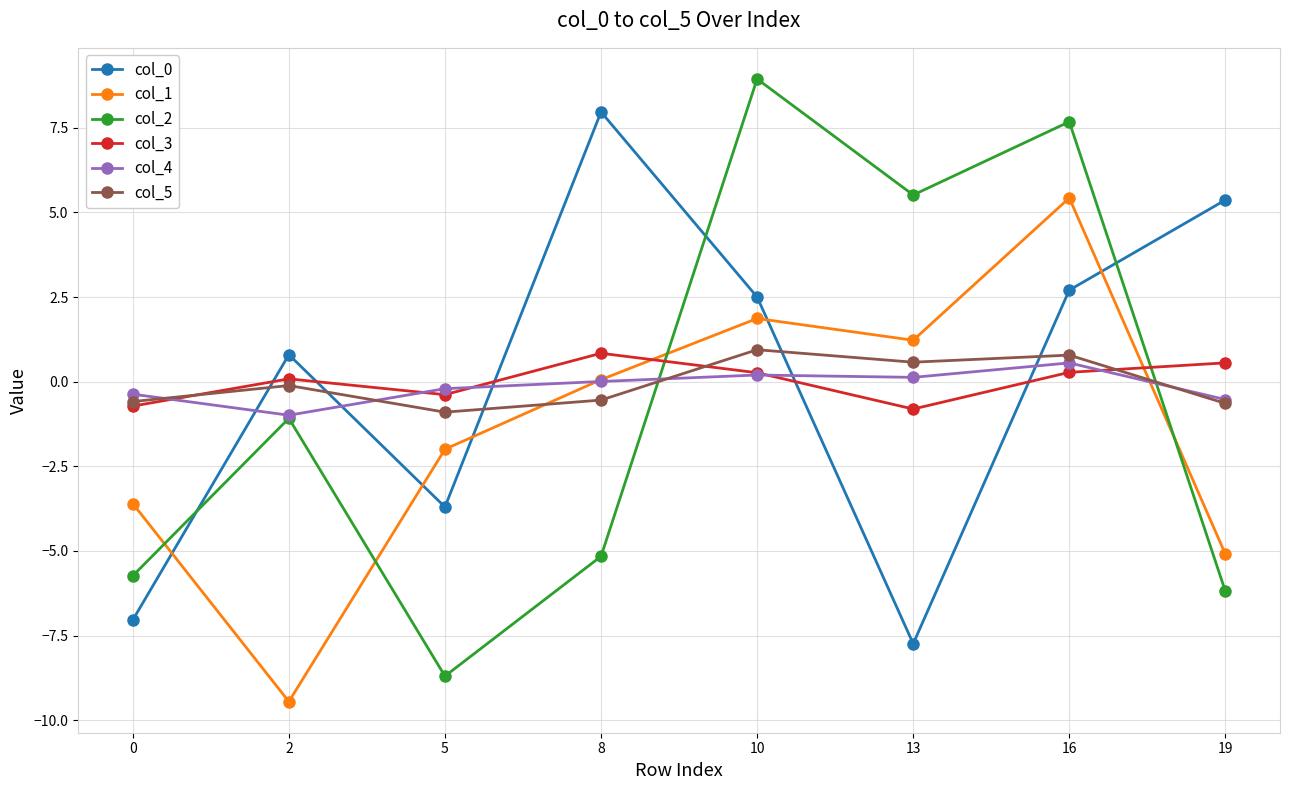

At how many categories does at least one series exceed 7?

3